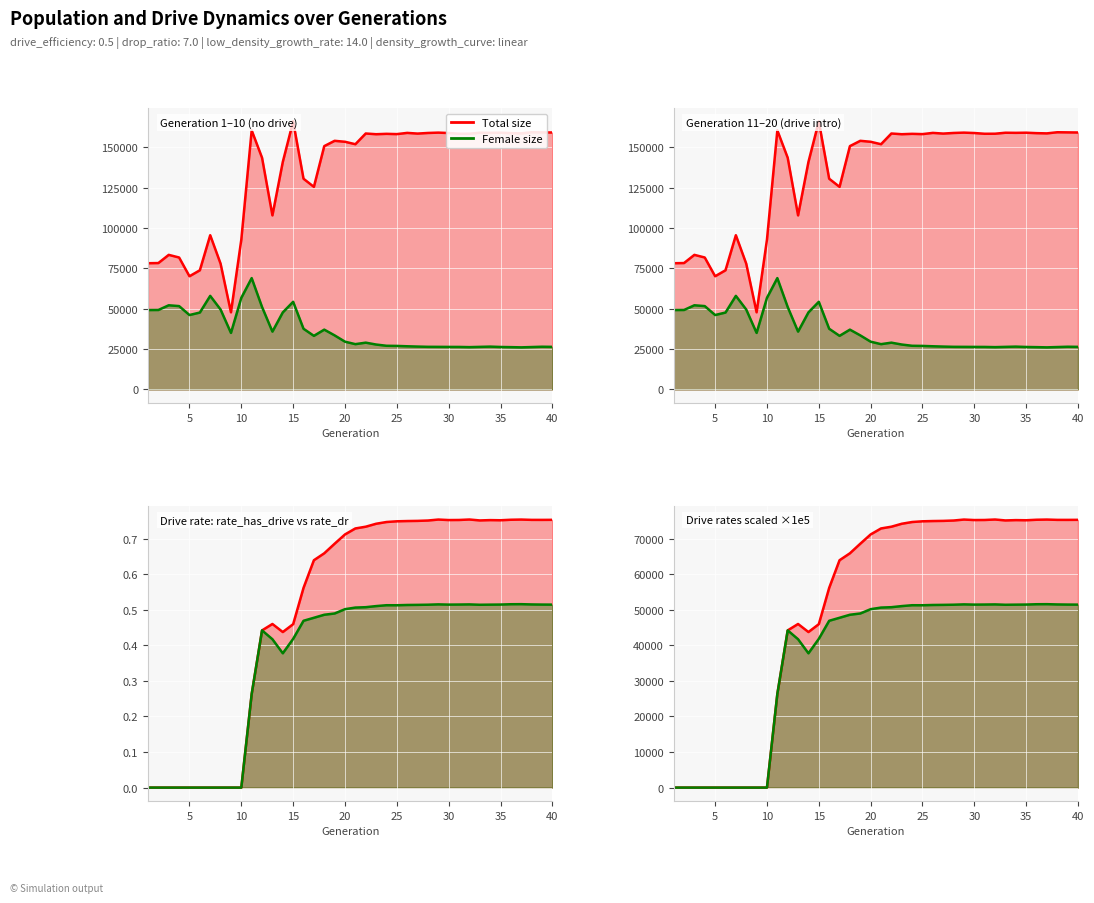

Is the value of rate_dr at 1 greater than the value of female_size at 1?

No